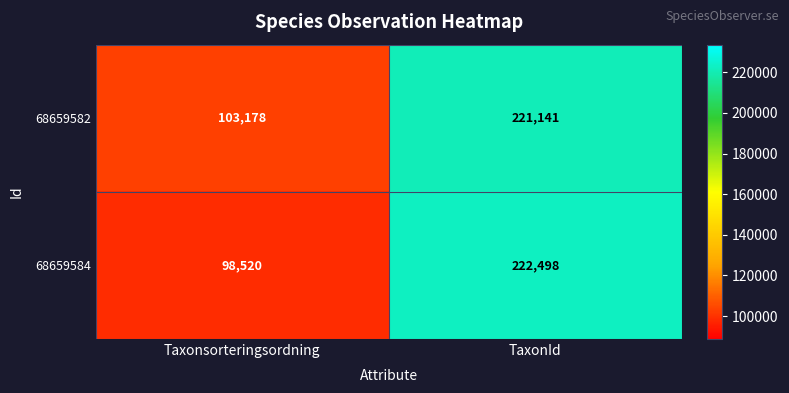

Rank the series at Taxonsorteringsordning from highest to lowest value.

68659582, 68659584